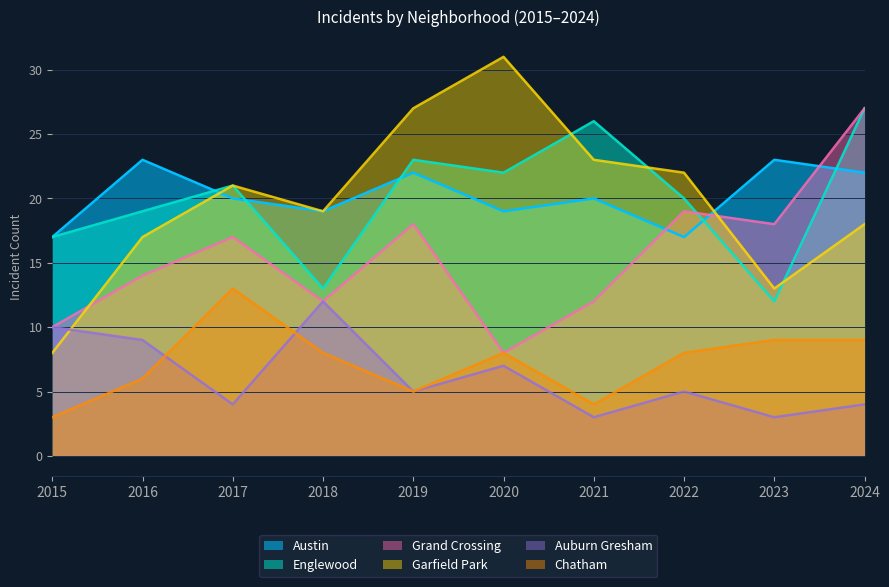

Reading right to left, extract all data points from this chart.

Austin: 22	23	17	20	19	22	19	20	23	17
Englewood: 27	12	20	26	22	23	13	21	19	17
Grand Crossing: 27	18	19	12	8	18	12	17	14	10
Garfield Park: 18	13	22	23	31	27	19	21	17	8
Auburn Gresham: 4	3	5	3	7	5	12	4	9	10
Chatham: 9	9	8	4	8	5	8	13	6	3